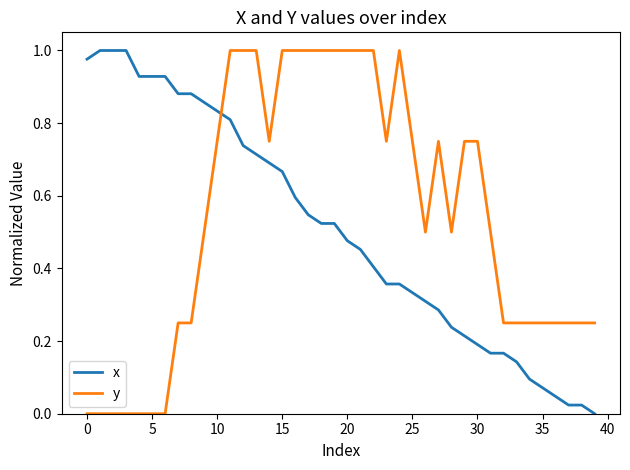

What is the sum of all y values?

21.8